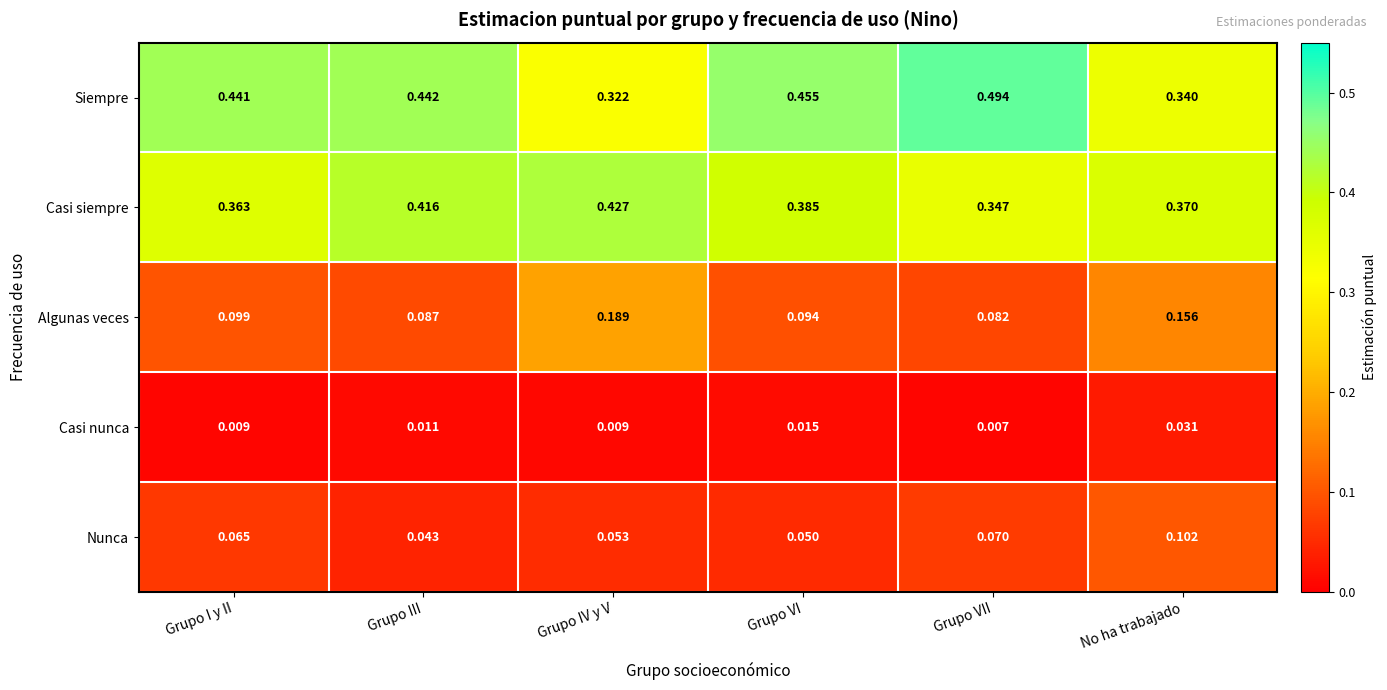

Rank the series at No ha trabajado from highest to lowest value.

Casi siempre, Siempre, Algunas veces, Nunca, Casi nunca